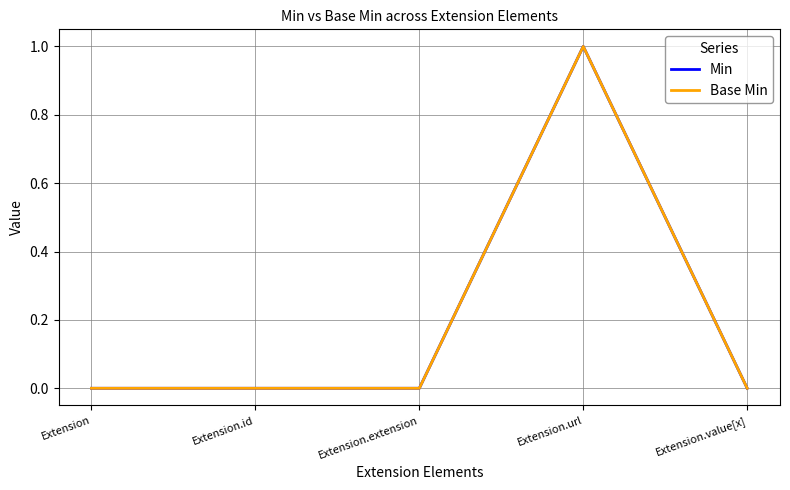

Rank the categories by Min value from lowest to highest.

Extension, Extension.id, Extension.extension, Extension.value[x], Extension.url